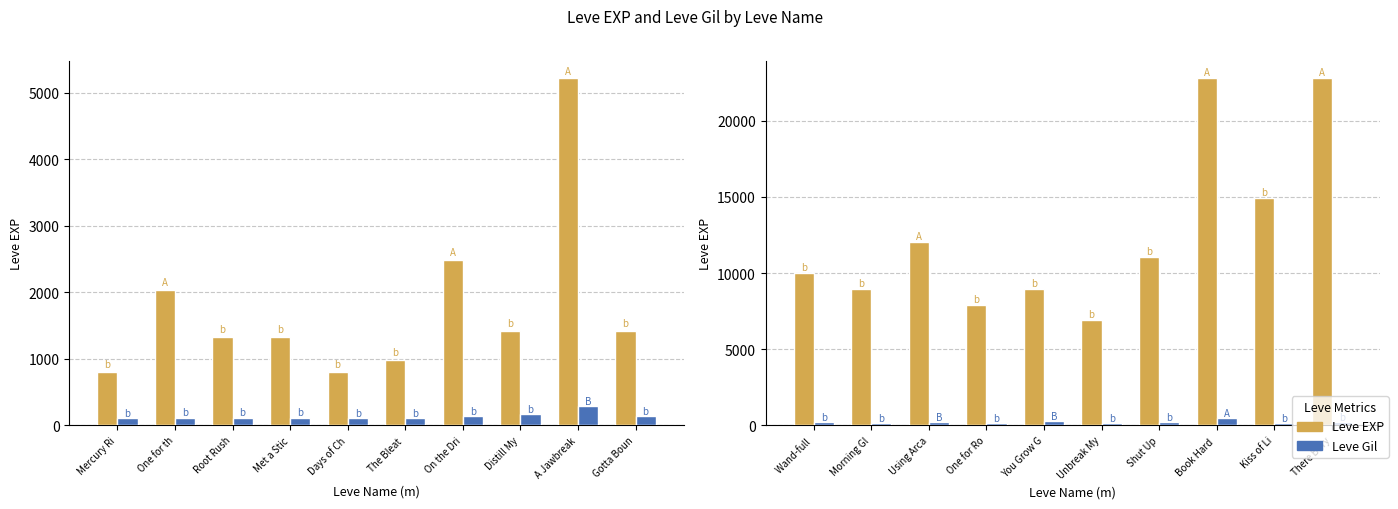

List the series in order of their overall mean, highest first.

Leve EXP, Leve Gil